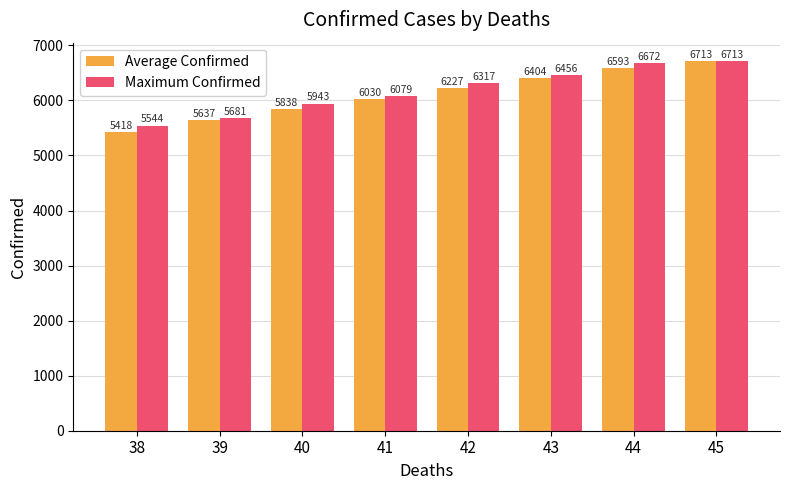

Is the value of Average Confirmed at 43 greater than the value of Maximum Confirmed at 39?

Yes